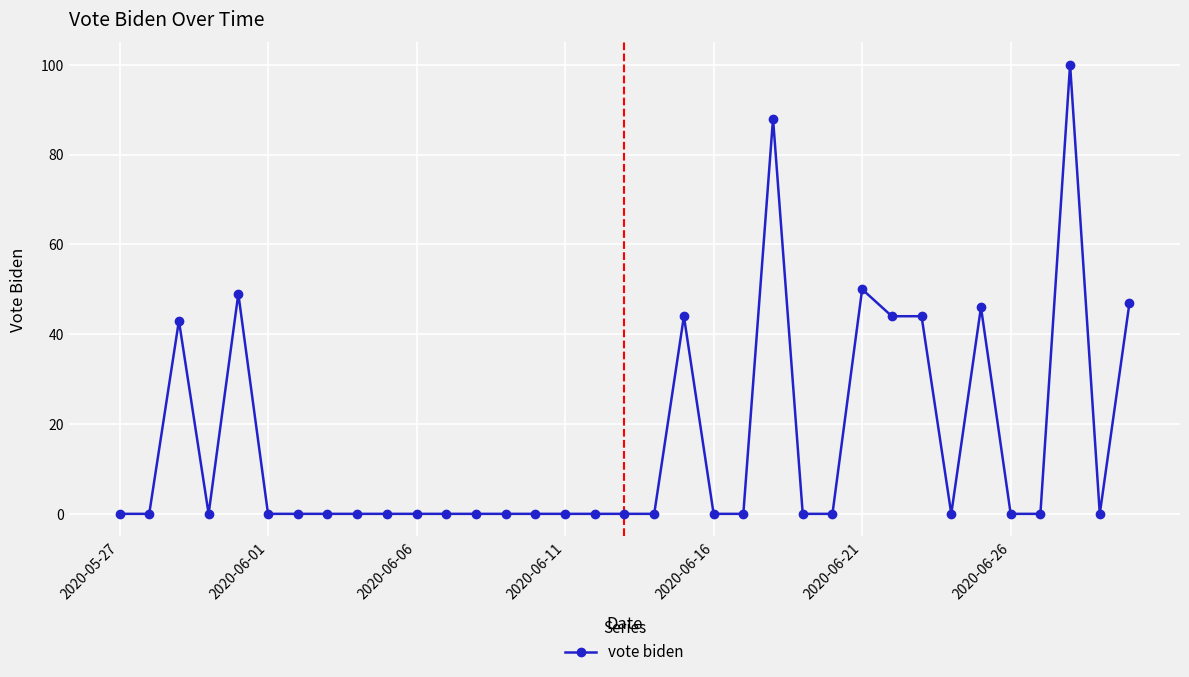

What is the sum of all values?

555